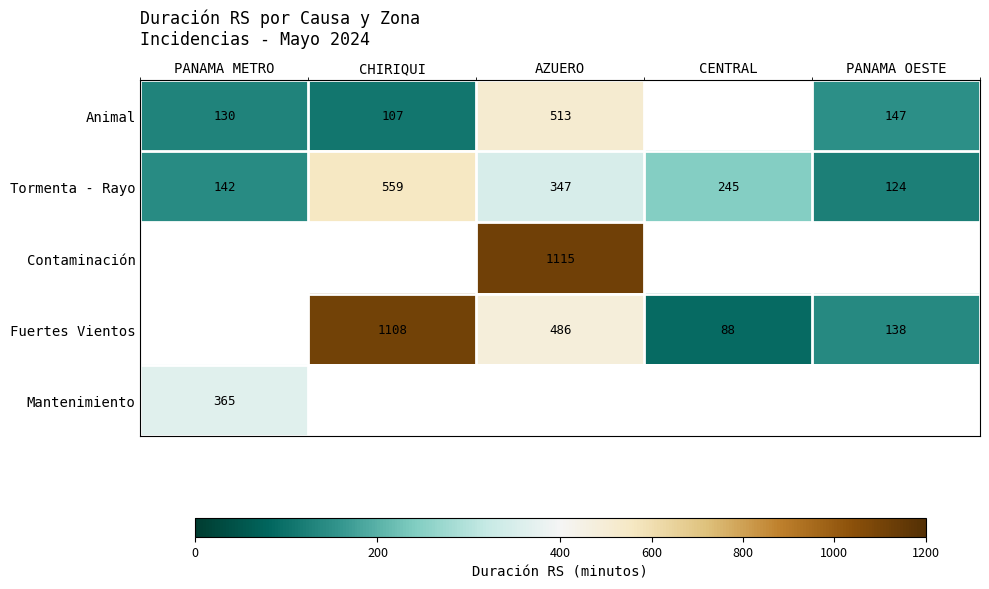

List the labels in order of Tormenta - Rayo value, smallest first.

PANAMA OESTE, PANAMA METRO, CENTRAL, AZUERO, CHIRIQUI